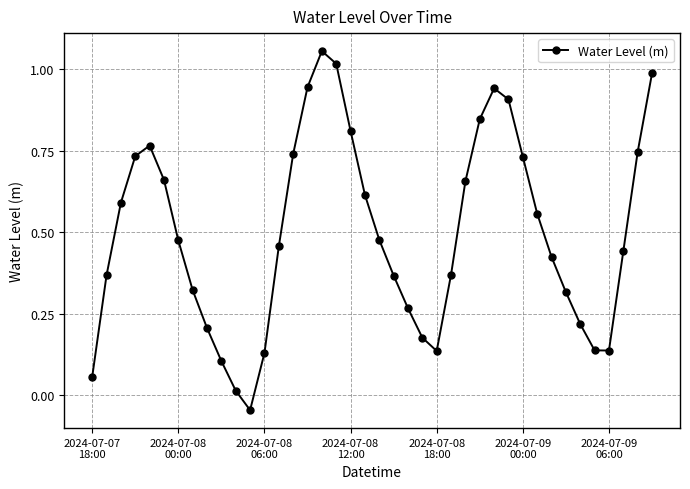

How many points are higher than both their immediate neighbors (excluding endpoints)?

3